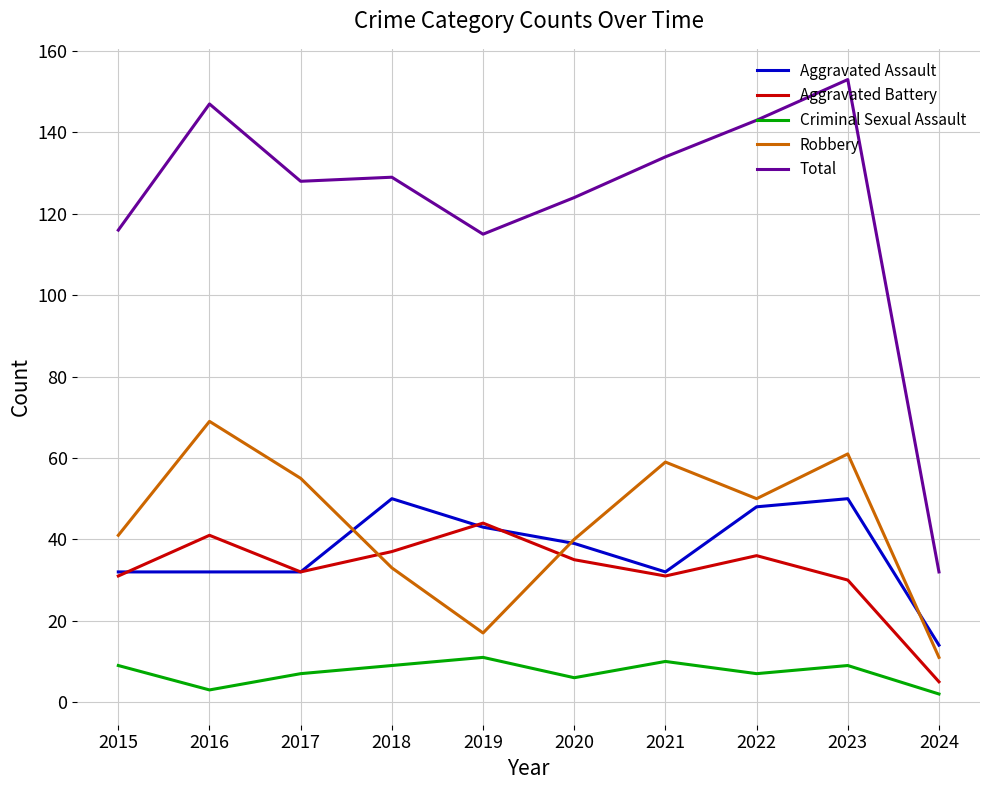

What is the highest value of the Aggravated Assault series?

50